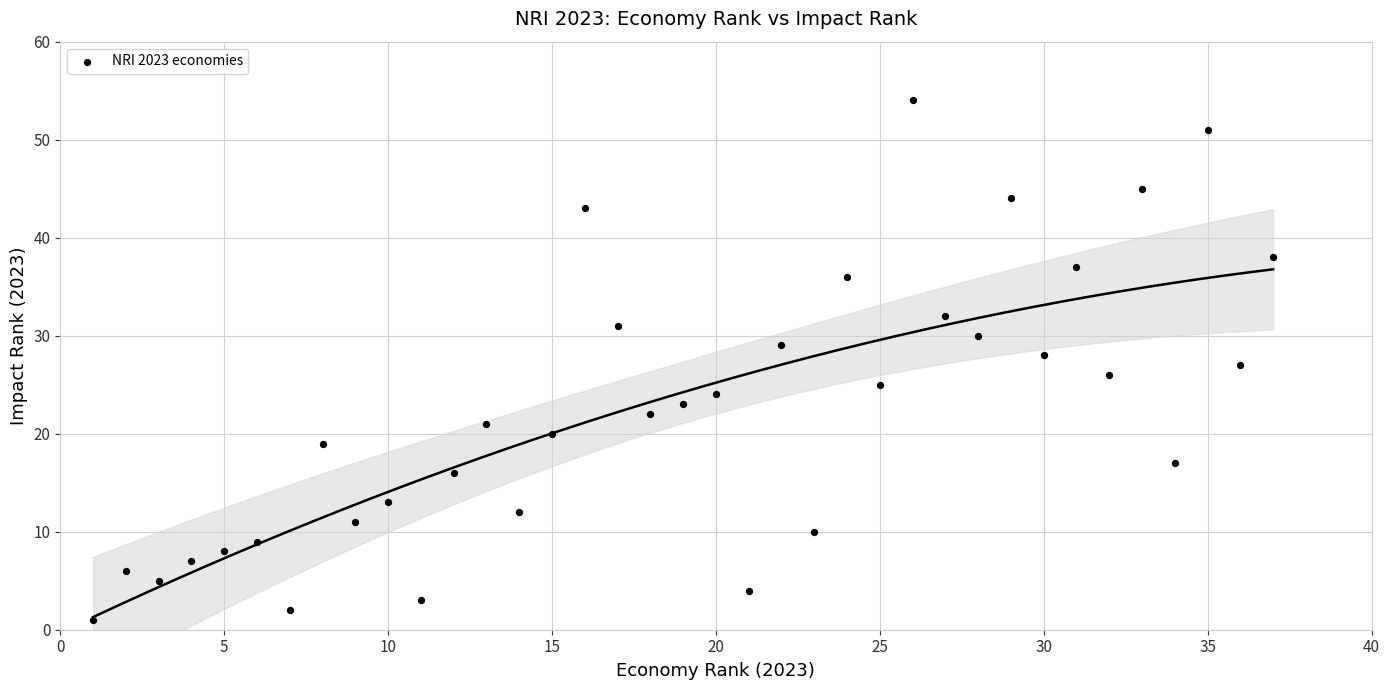

What is the range of Y values (max minus min)?

53